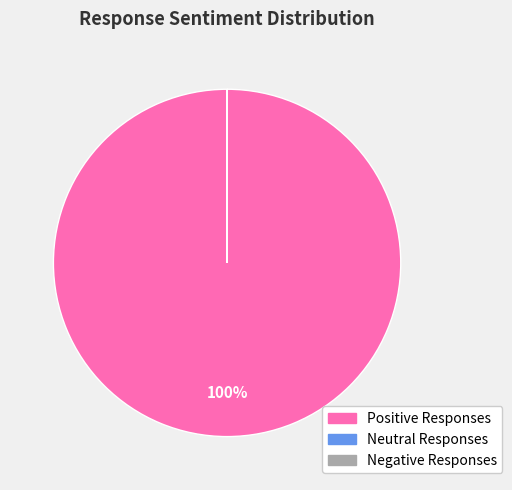

True or false: Positive Responses accounts for 86% of the total.

False